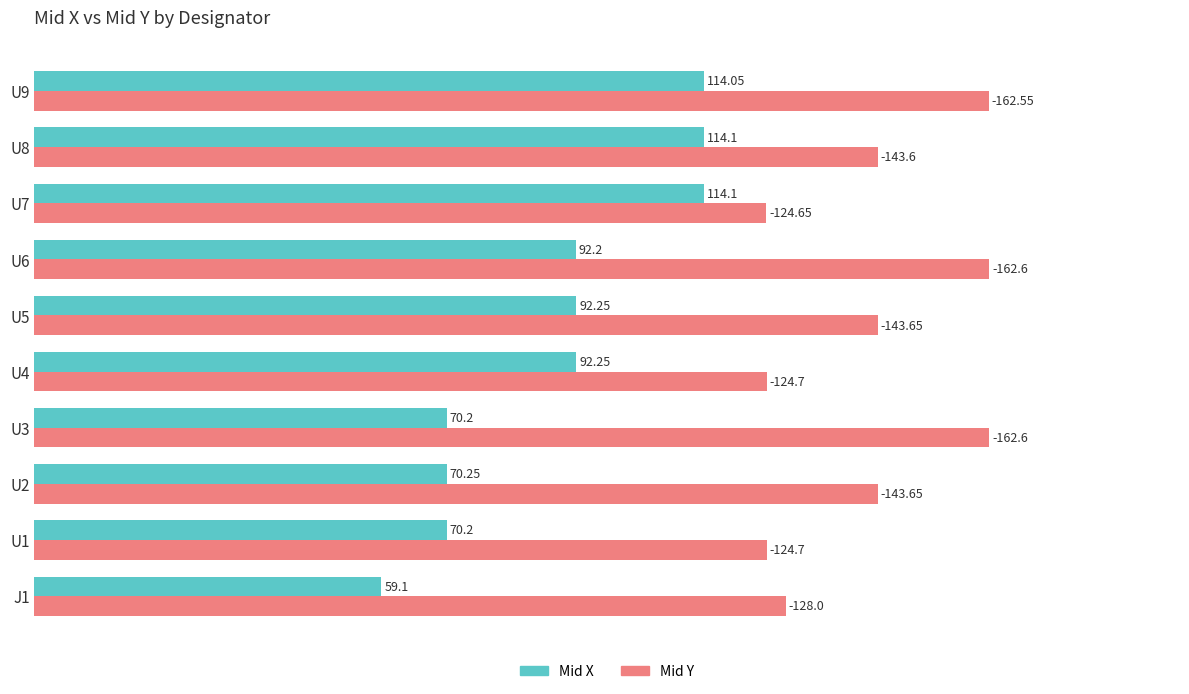

What are all the series names shown in the legend?

Mid X, Mid Y